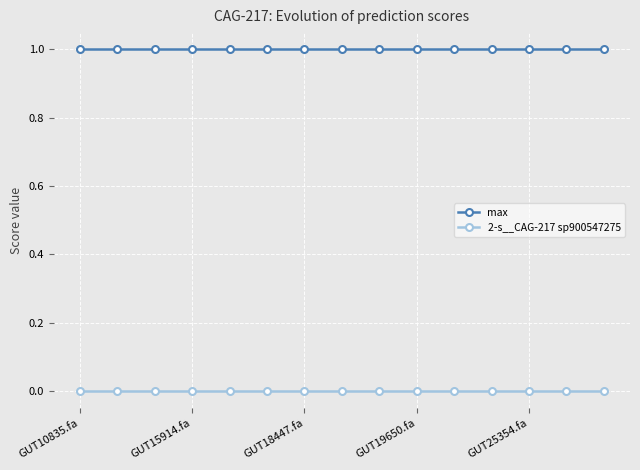

True or false: max and 2-s__CAG-217 sp900547275 cross at least once.

False